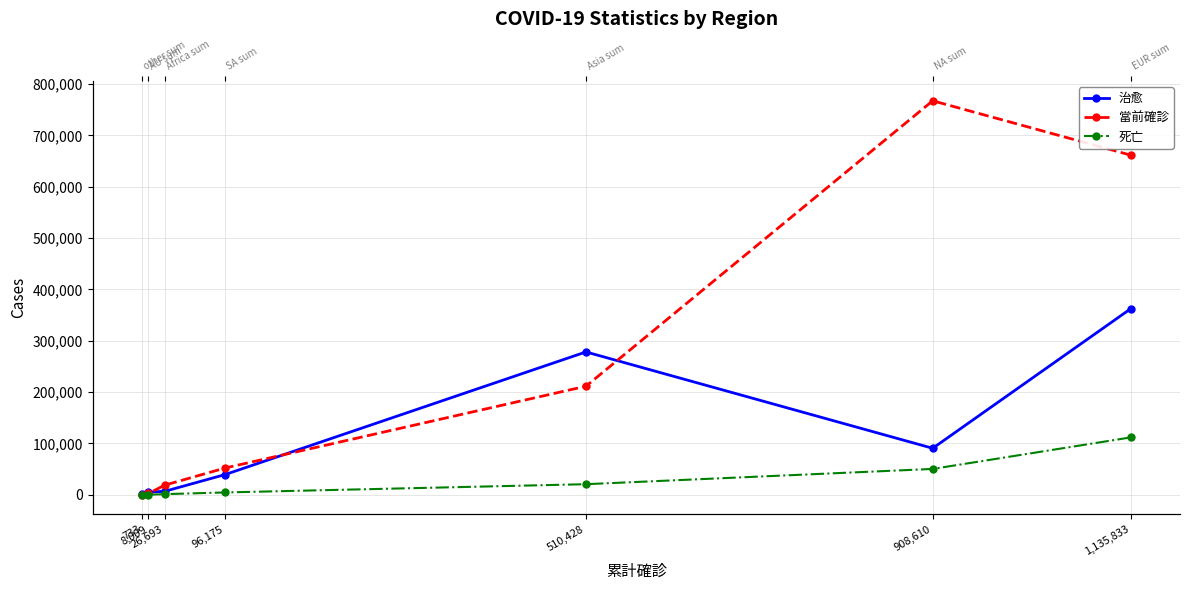

What is the sum of all 死亡 values?

188615